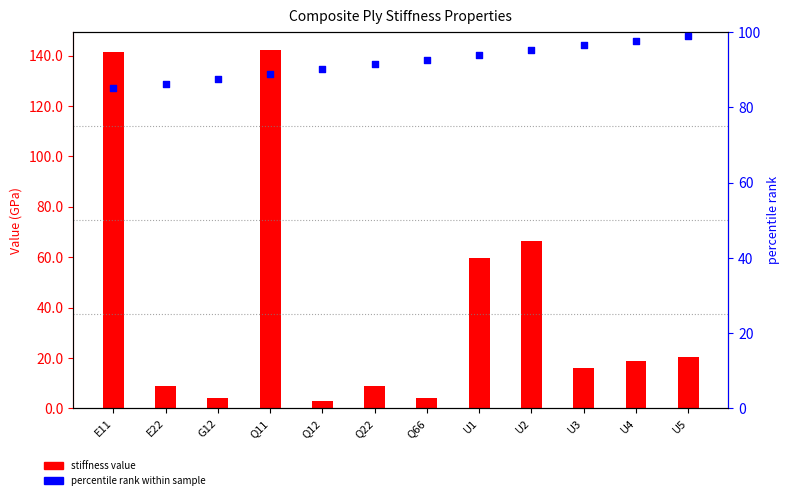

Is the value of percentile rank within sample at G12 greater than the value of stiffness value at Q22?

No